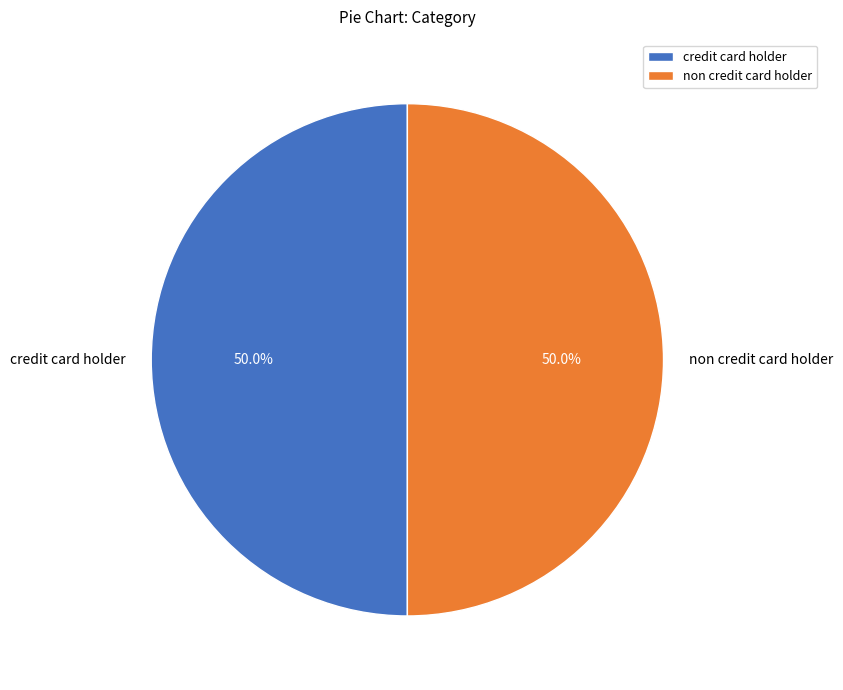

What percentage is NOT represented by non credit card holder?

50.0%